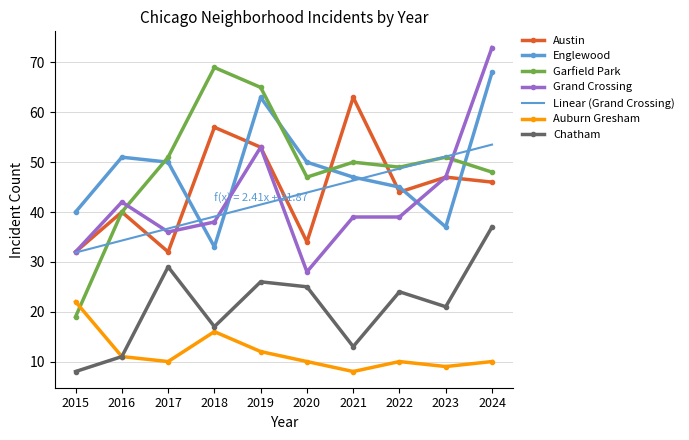

What is the highest value of the Grand Crossing series?

73.0